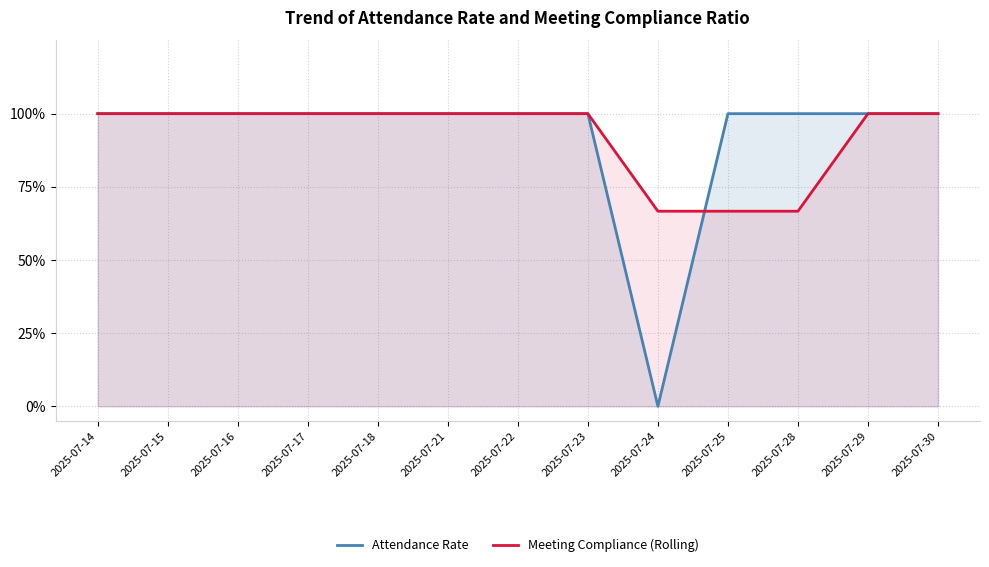

What is the value of the Meeting Compliance (Rolling) point at the 1st from the left?

1.0